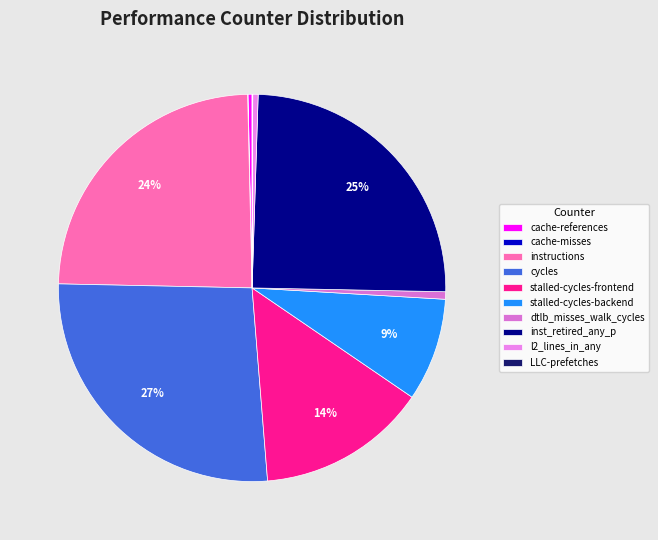

Count the number of slices in the pie.

10